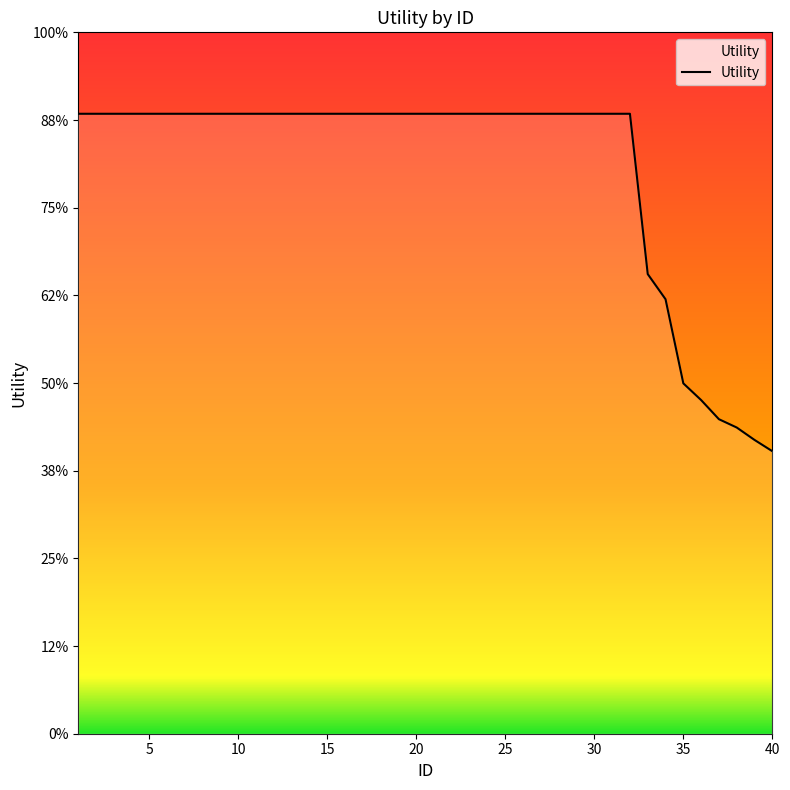

Where does the data first go above 1?

1